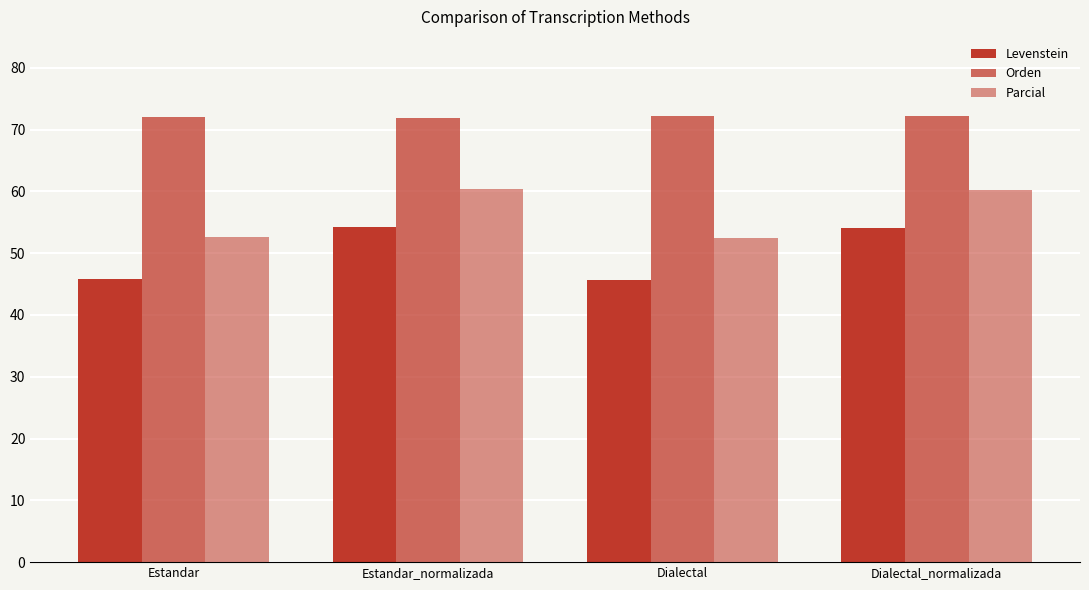

How many values in the Orden series are below 72?

2